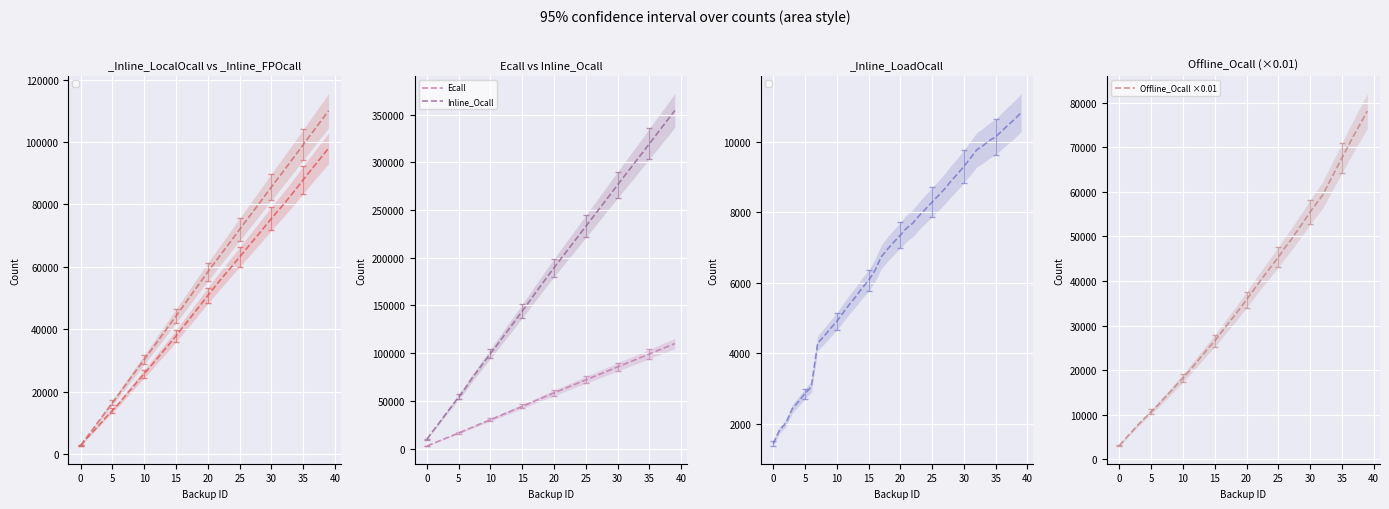

What is the highest value of the Inline_Ocall series?

354300